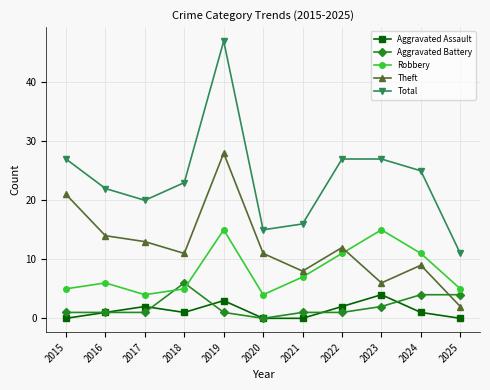

Reading left to right, what are all the values shown in this chart?

Aggravated Assault: 2015=0	2016=1	2017=2	2018=1	2019=3	2020=0	2021=0	2022=2	2023=4	2024=1	2025=0
Aggravated Battery: 2015=1	2016=1	2017=1	2018=6	2019=1	2020=0	2021=1	2022=1	2023=2	2024=4	2025=4
Robbery: 2015=5	2016=6	2017=4	2018=5	2019=15	2020=4	2021=7	2022=11	2023=15	2024=11	2025=5
Theft: 2015=21	2016=14	2017=13	2018=11	2019=28	2020=11	2021=8	2022=12	2023=6	2024=9	2025=2
Total: 2015=27	2016=22	2017=20	2018=23	2019=47	2020=15	2021=16	2022=27	2023=27	2024=25	2025=11